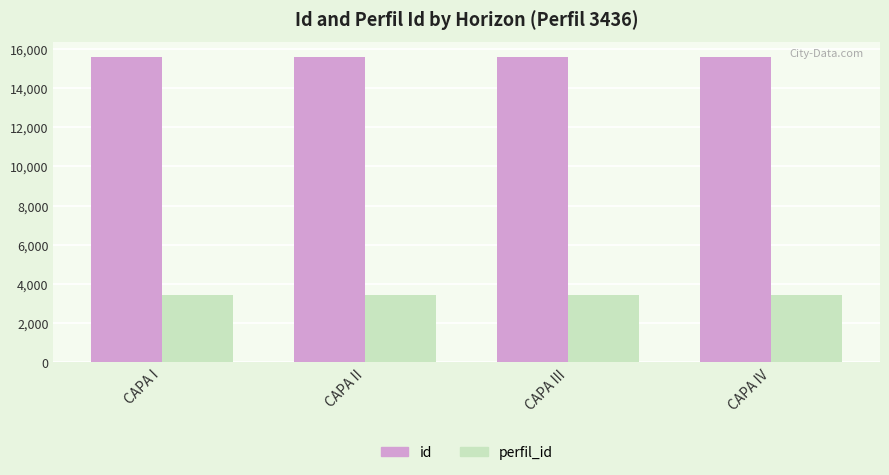

At how many categories does at least one series exceed 11004?

4